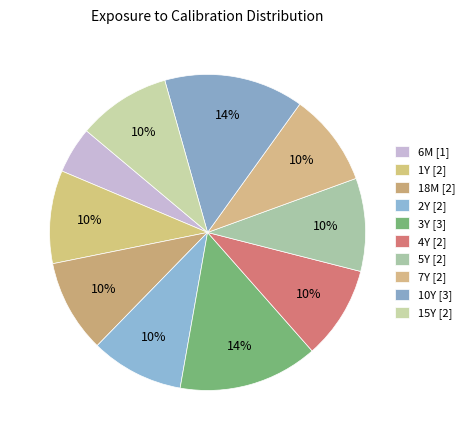

The 4Y slice represents 10% of the pie. True or false?

True